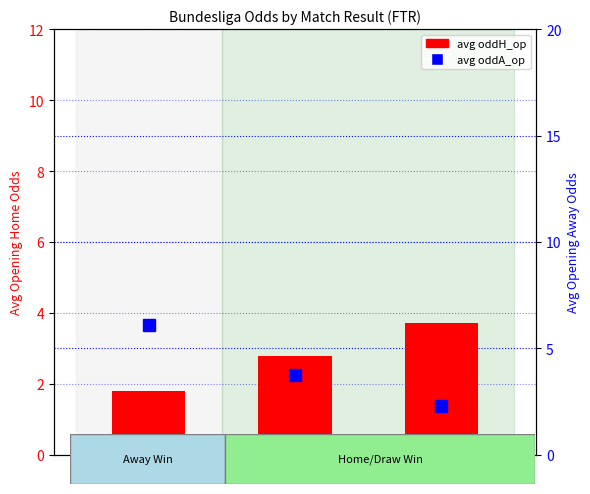

How many values in the avg oddH_op series are below 2?

1